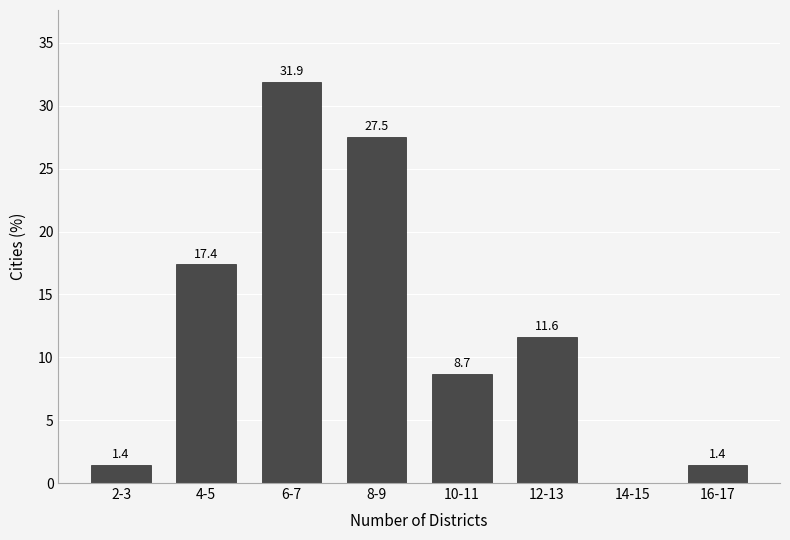

Reading right to left, transcribe all the data shown in this chart.

16-17=1.4	14-15=0.0	12-13=11.6	10-11=8.7	8-9=27.5	6-7=31.9	4-5=17.4	2-3=1.4